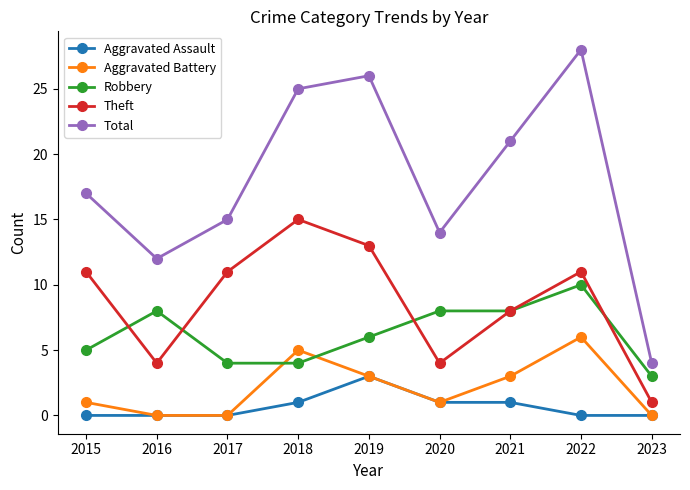

The value of Aggravated Battery at 2020 is 2. True or false?

False